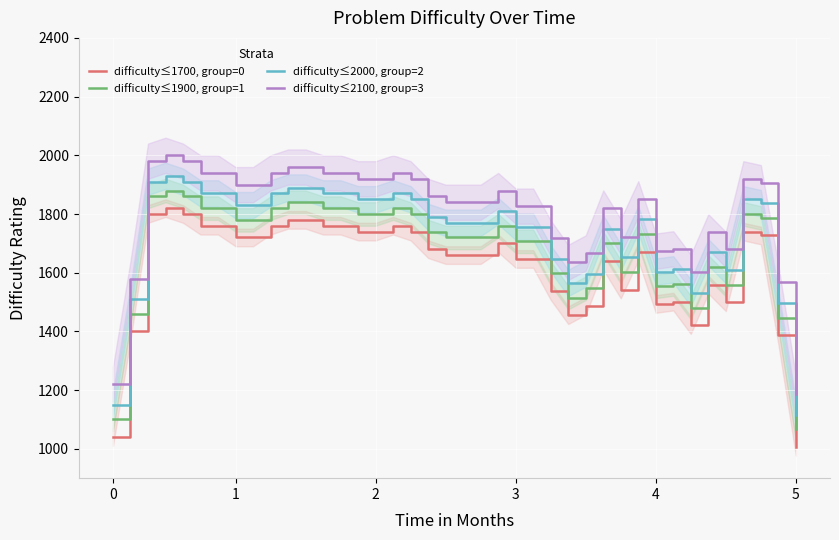

How many data points in difficulty≤1700, group=0 are less than 1680?

20